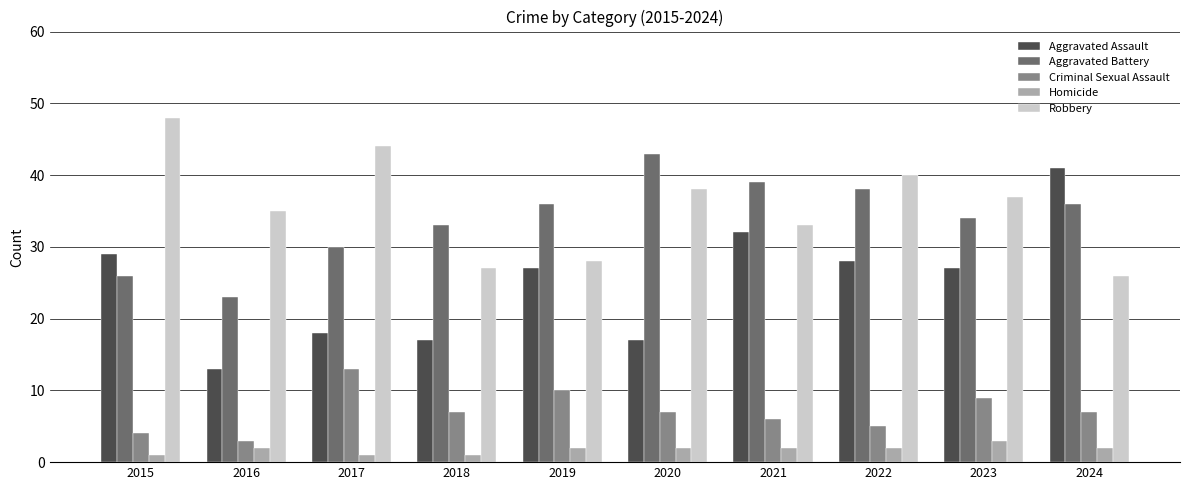

Which series has the widest spread of values?

Aggravated Assault